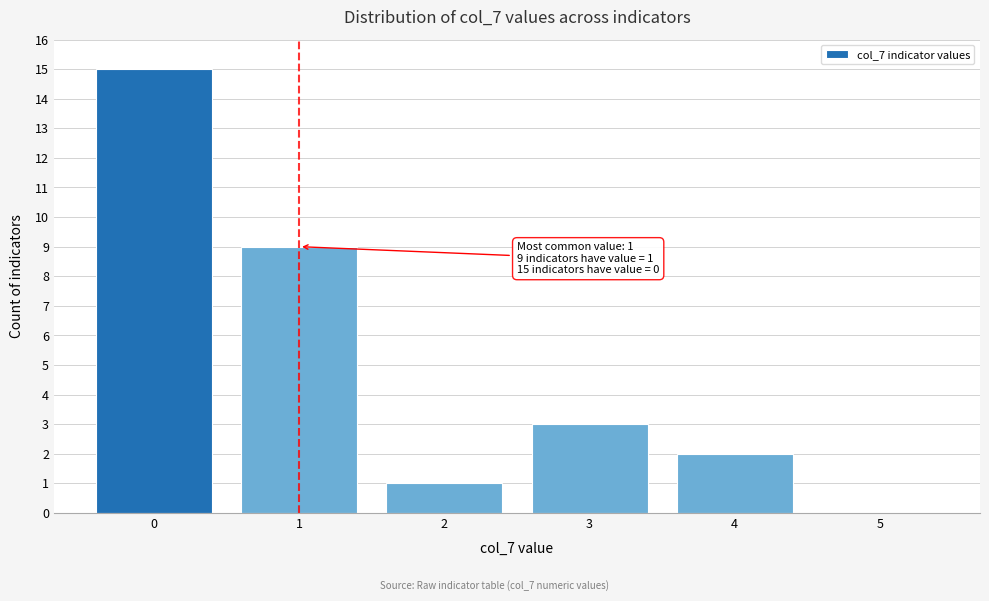

Reading right to left, extract all data points from this chart.

5=0	4=2	3=3	2=1	1=9	0=15